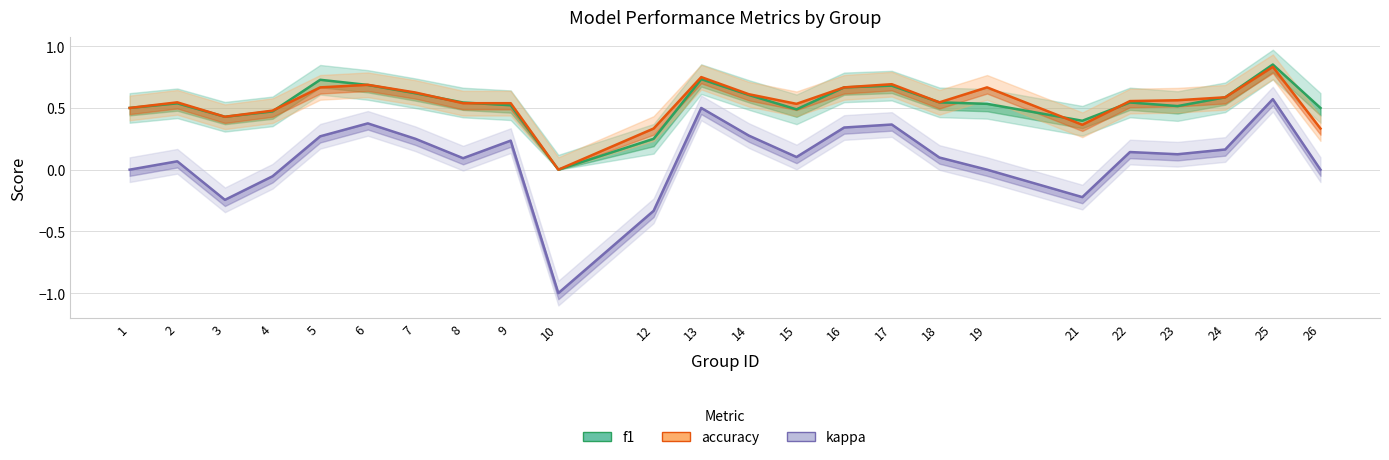

True or false: f1 has a value of 0.6 at 7.

True